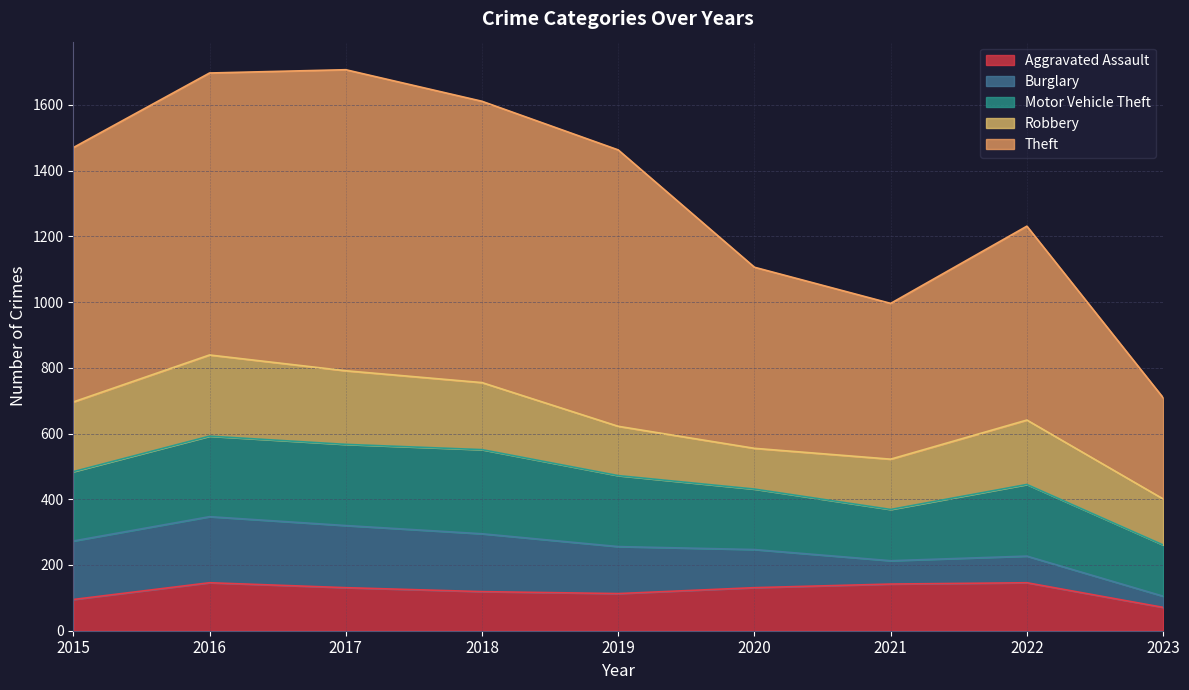

How many values in the Aggravated Assault series are below 131?

4